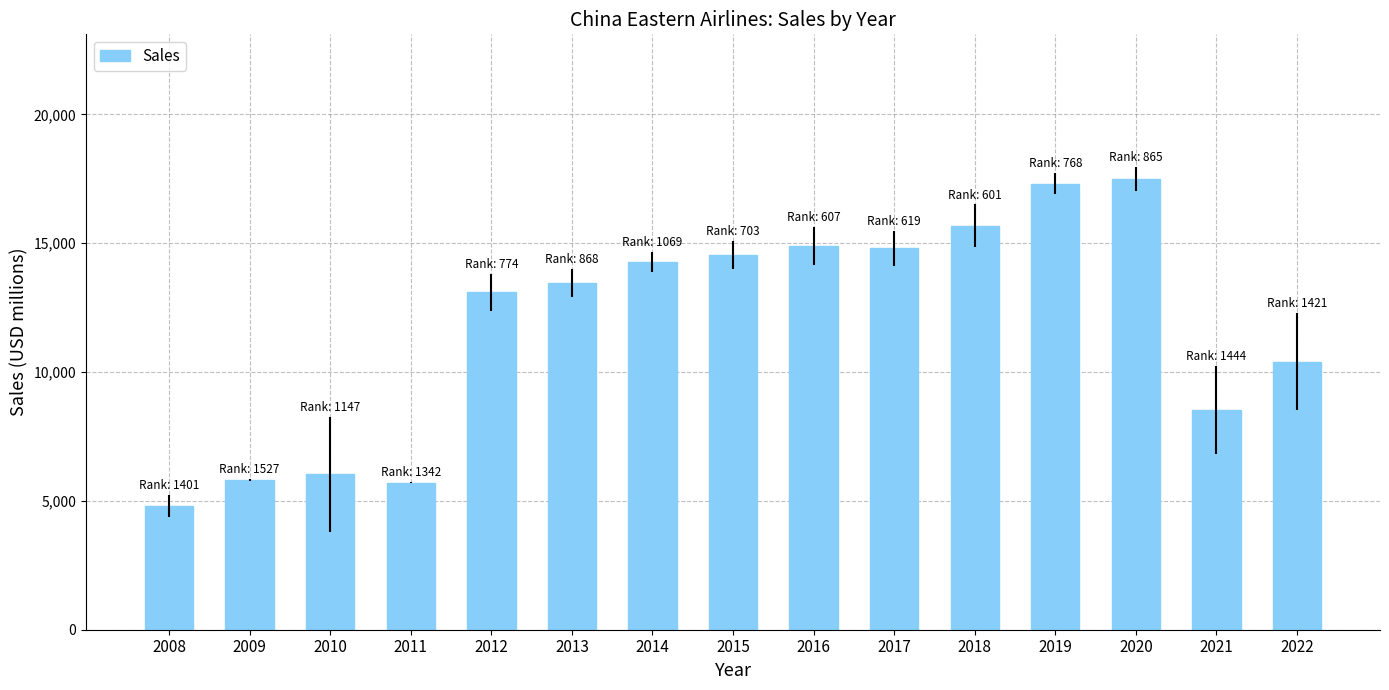

What is the value of the 8th bar from the left?

14550